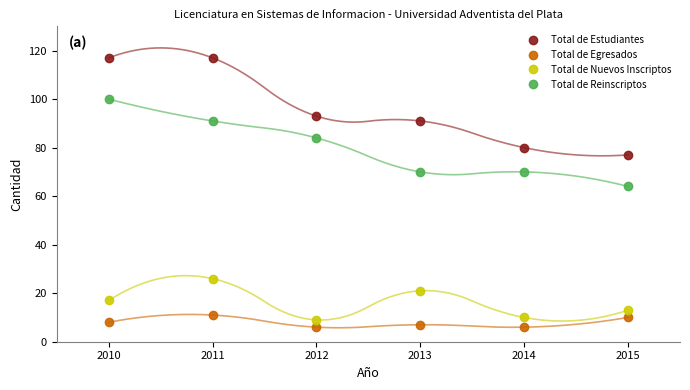

Which series changed the most between 2012 and 2014?

Total de Reinscriptos